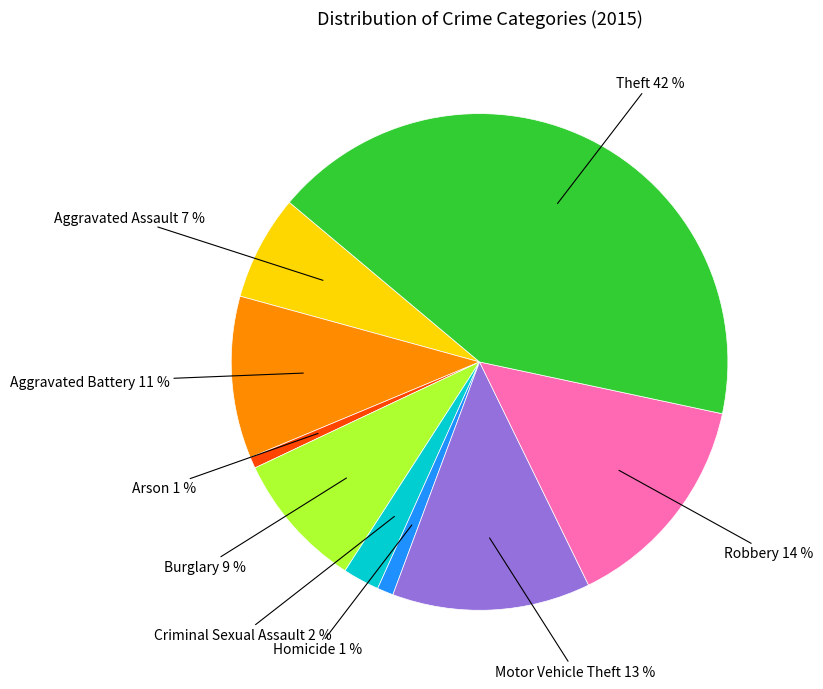

Does any single category account for the majority?

No